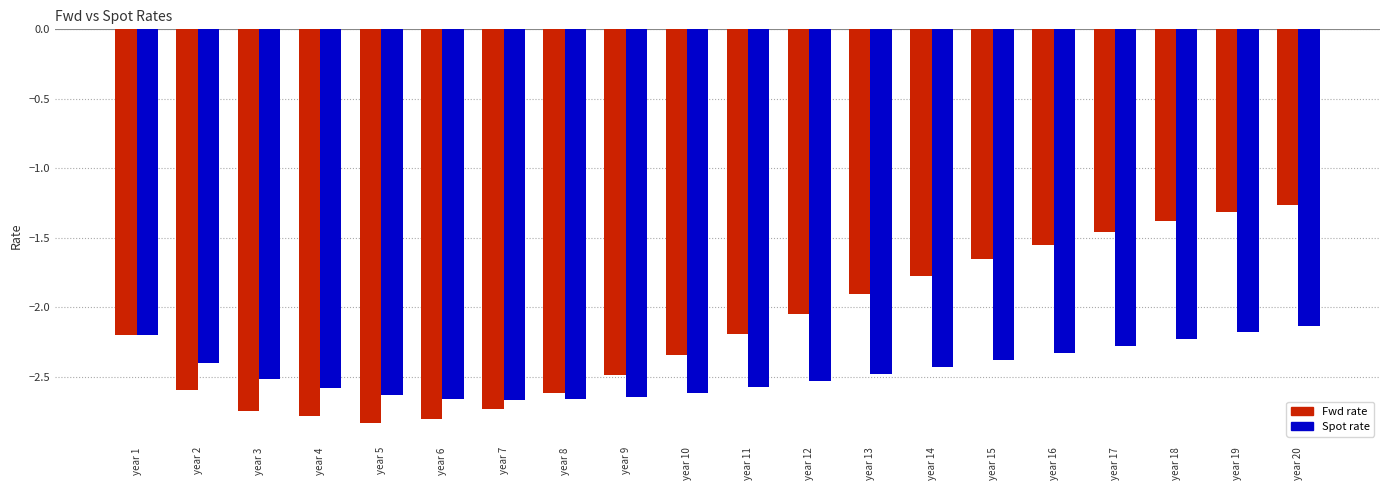

What is the total value across all series at year 15?

-4.0